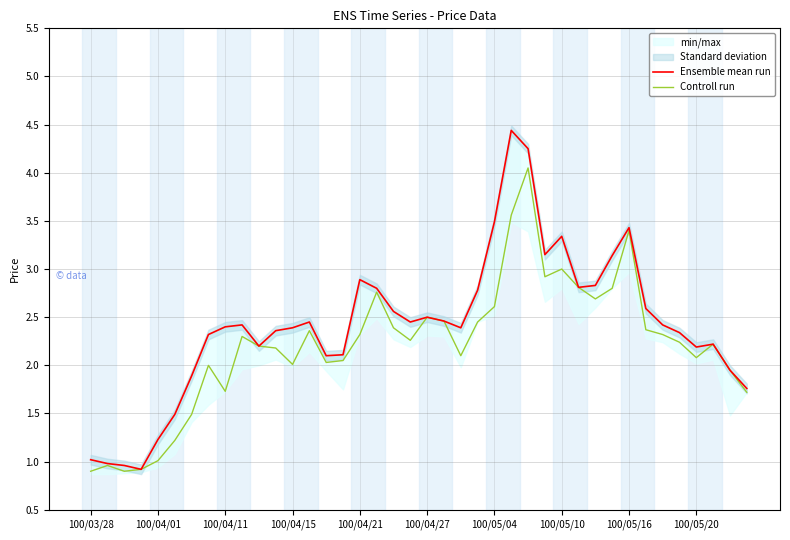

True or false: Controll run and Ensemble mean run cross at least once.

False